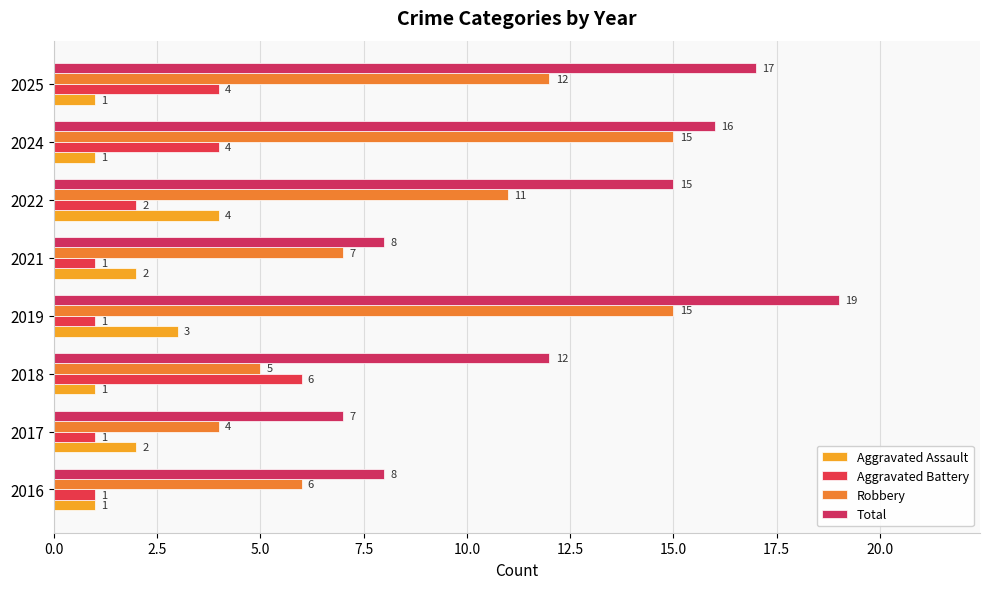

Reading right to left, transcribe all the data shown in this chart.

Aggravated Assault: 1	1	4	2	3	1	2	1
Aggravated Battery: 4	4	2	1	1	6	1	1
Robbery: 12	15	11	7	15	5	4	6
Total: 17	16	15	8	19	12	7	8